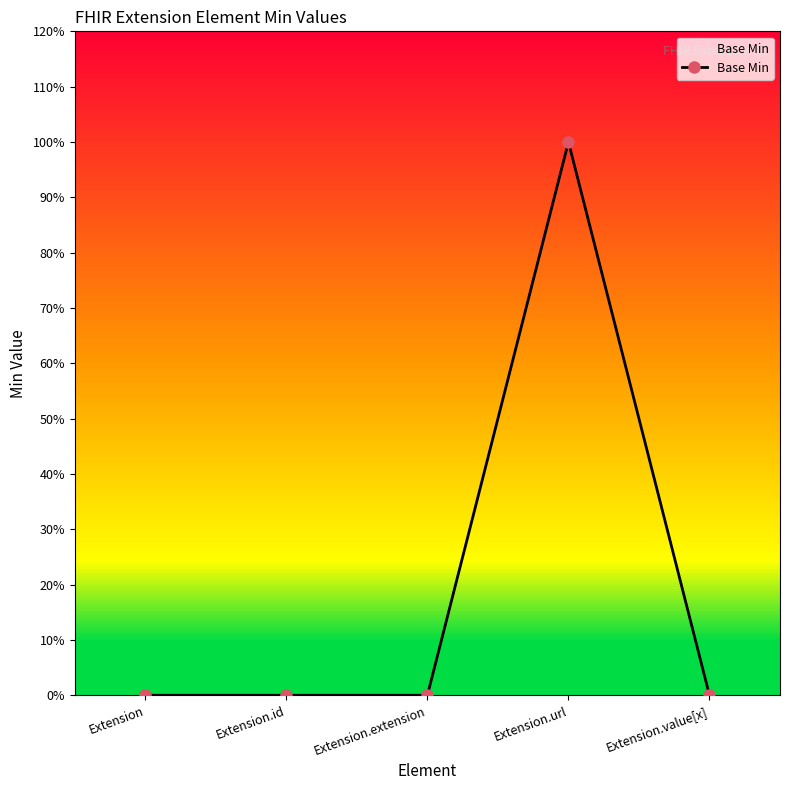

Does the chart have visible grid lines?

No